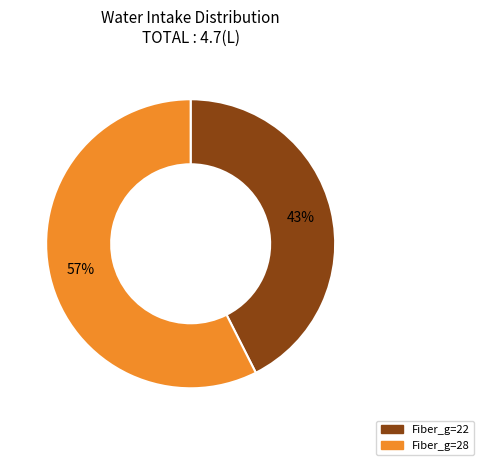

To the nearest percent, what is the combined percentage of Fiber_g=28 and Fiber_g=22?

100%